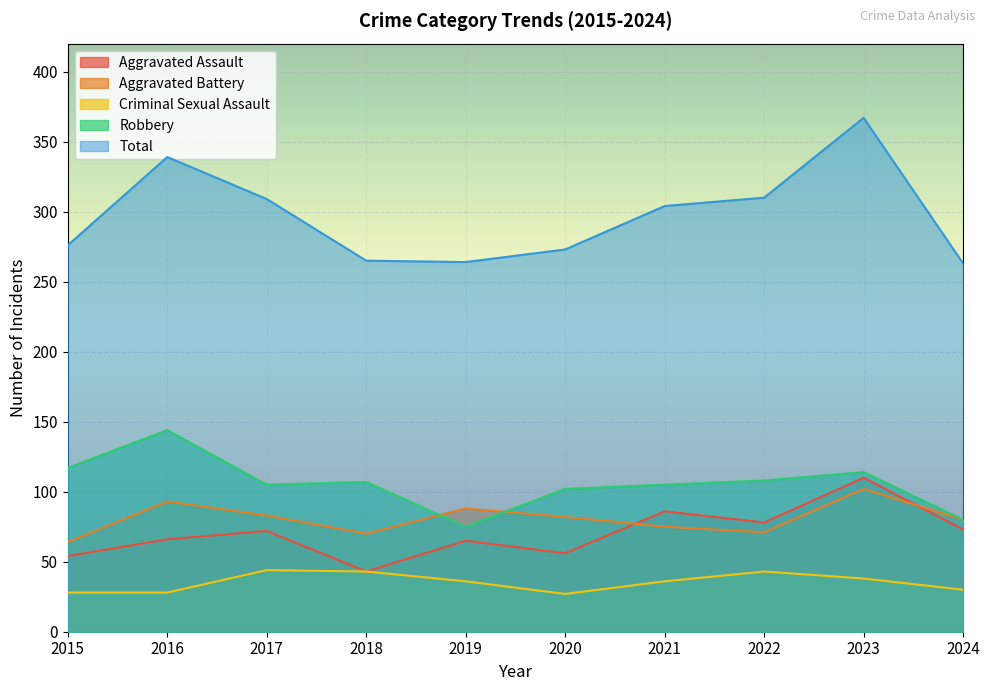

How many lines are shown in the chart?

5